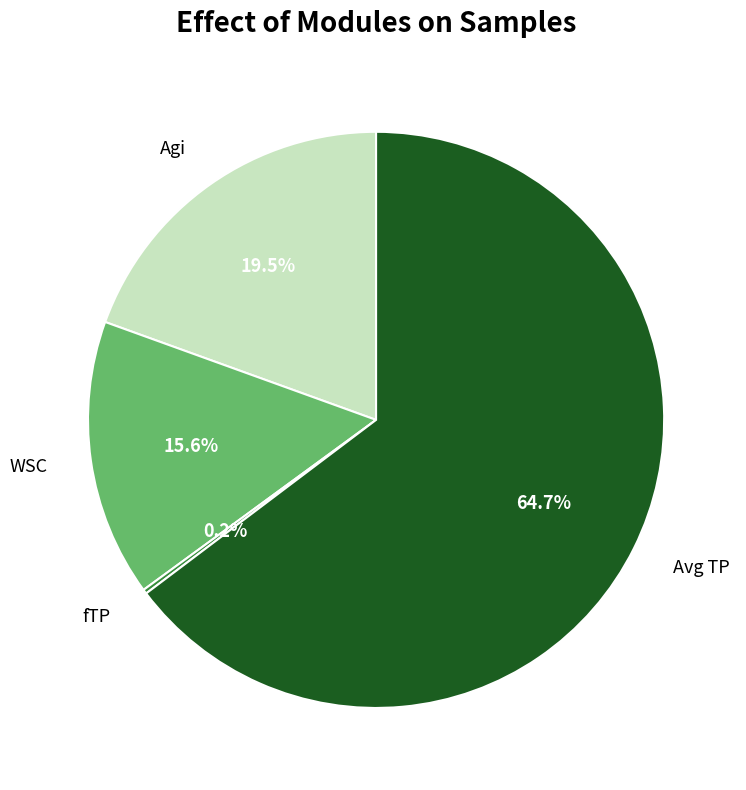

Is Avg TP the majority of the pie?

Yes